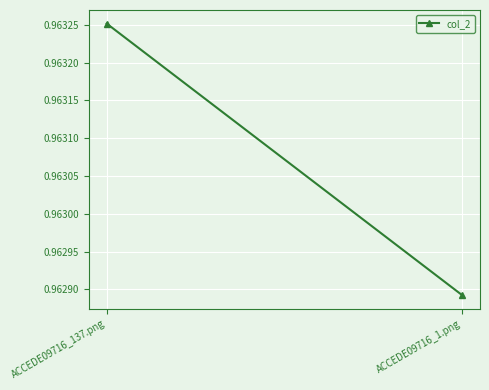

True or false: the data shows 0.2 at ACCEDE09716_137.png.

False